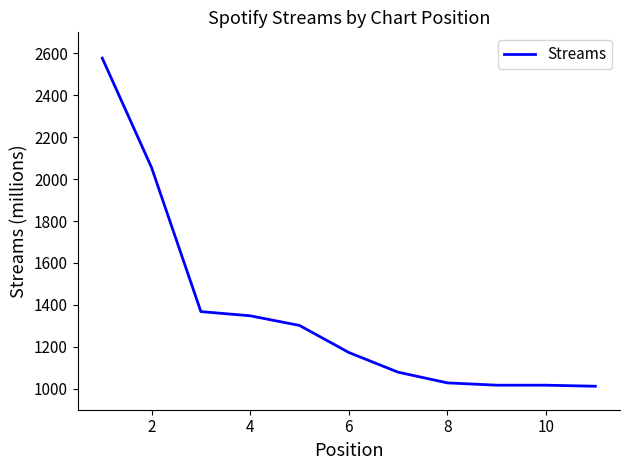

What is the difference between the maximum and minimum values?

1565